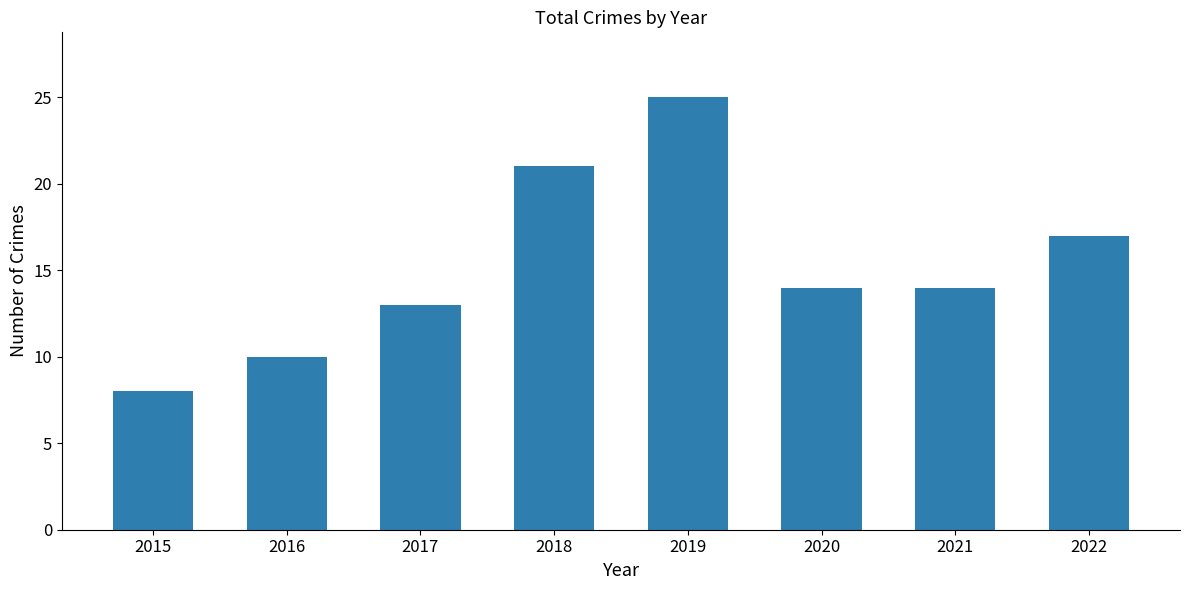

The chart shows a value of 22 at 2021. True or false?

False